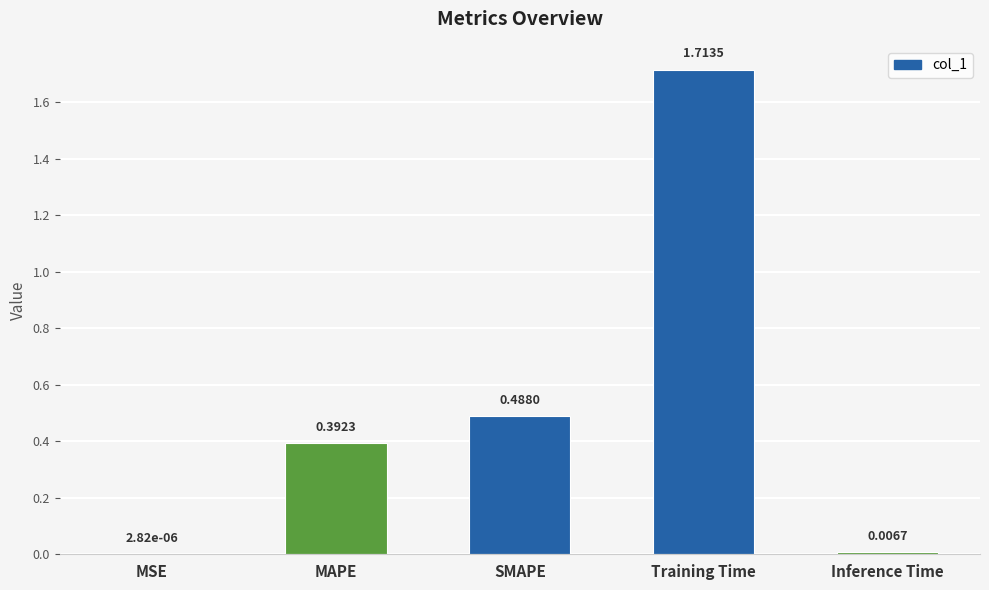

Between Training Time and MSE, which is larger?

Training Time